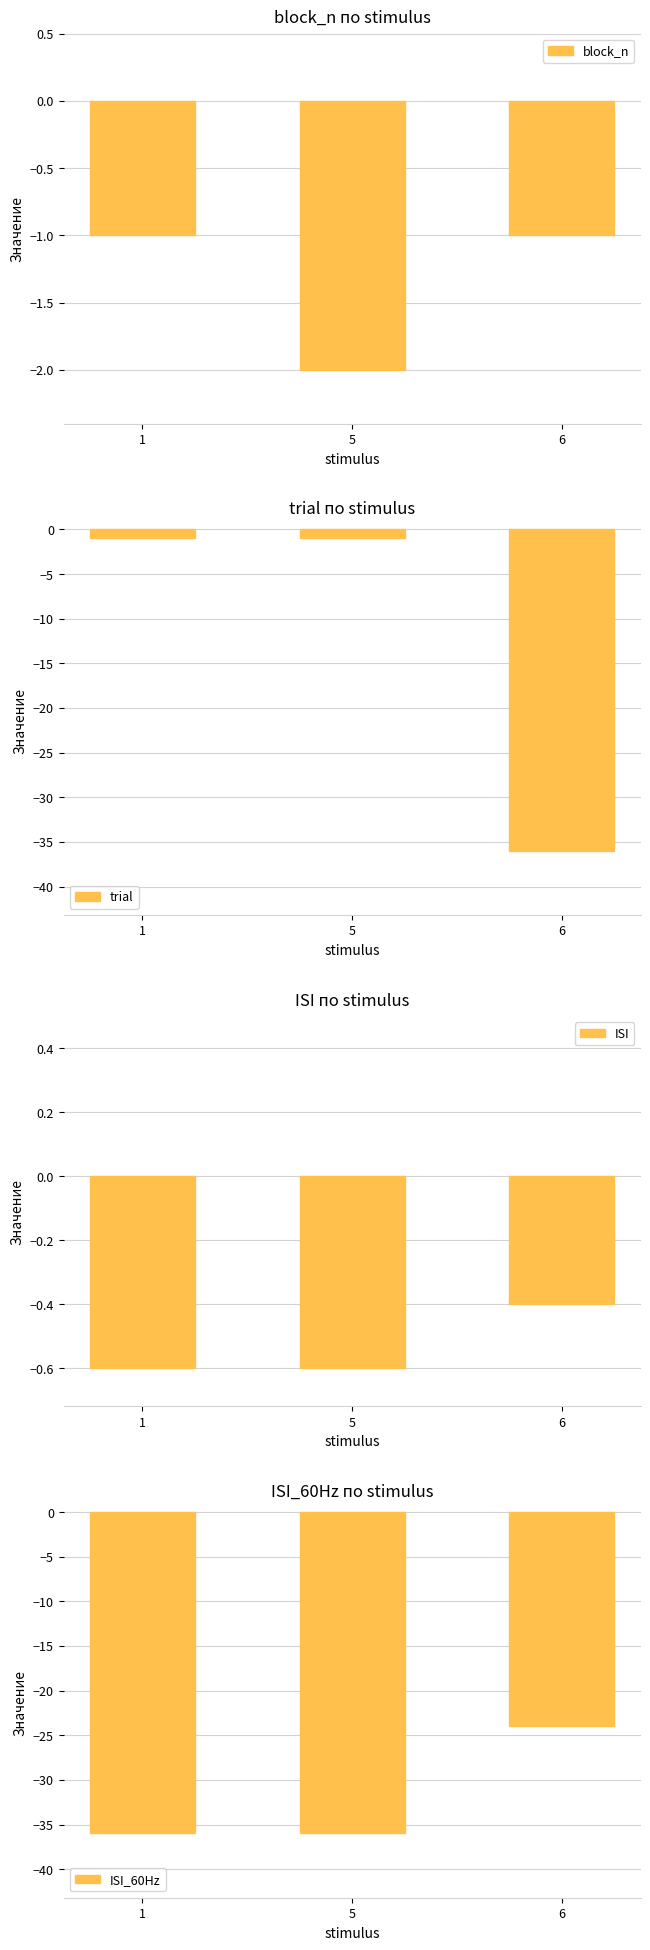

What is the maximum value shown in the chart?

-0.4